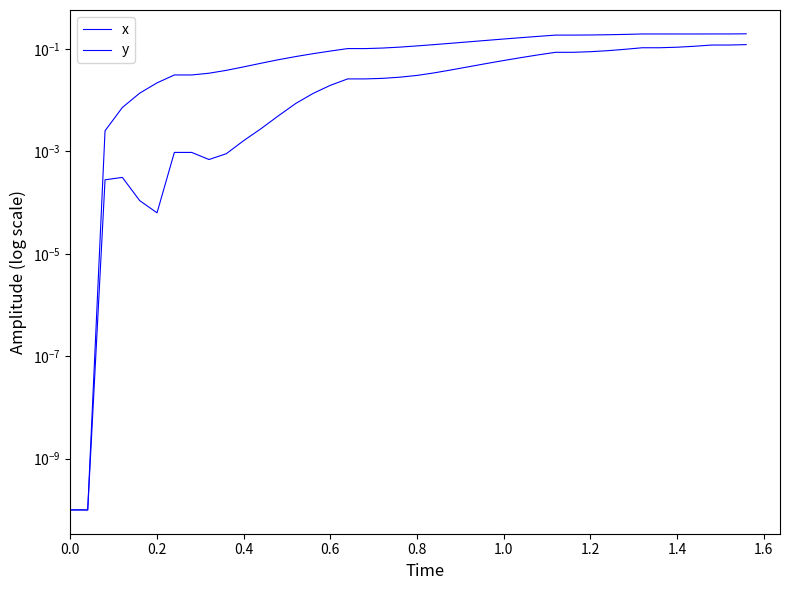

Is the value of y at 39 greater than the value of x at 23?

No